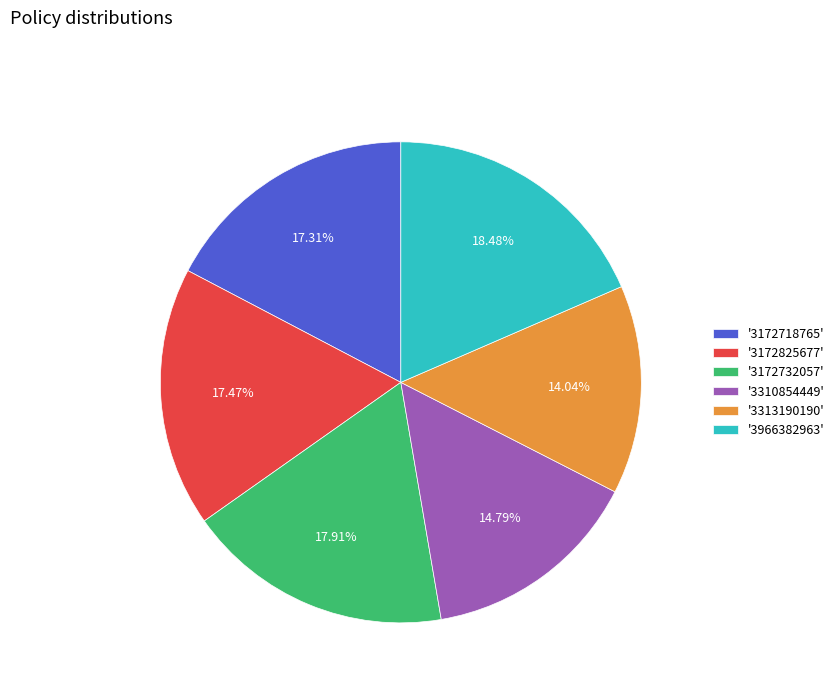

Do '3313190190' and '3172718765' together represent more than half of the pie?

No